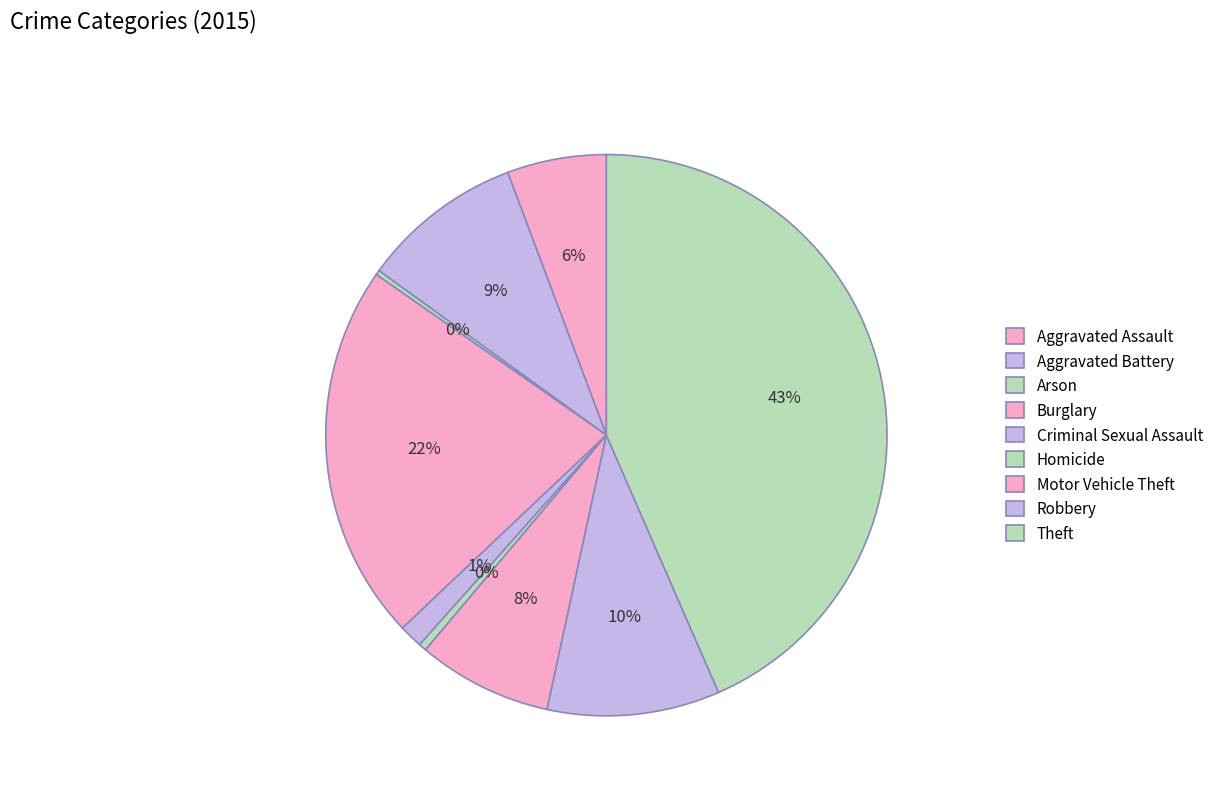

Does any single category account for the majority?

No